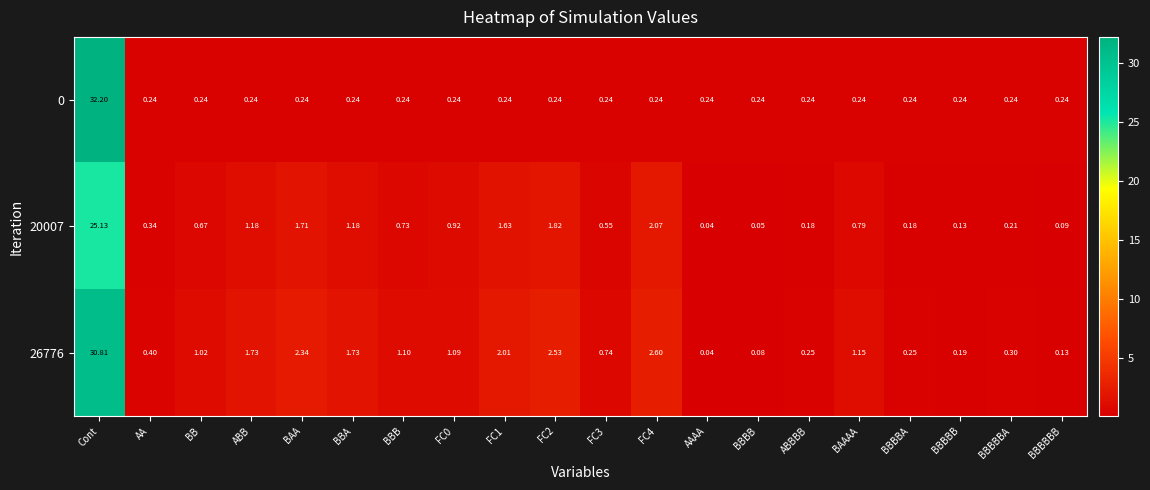

Which label corresponds to the largest value in the chart?

Cont